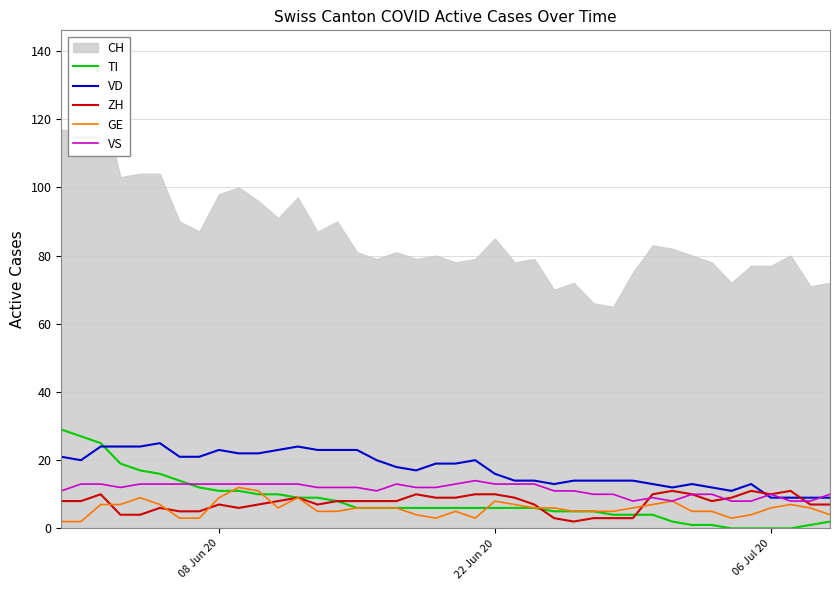

What is the minimum value for VD?

9